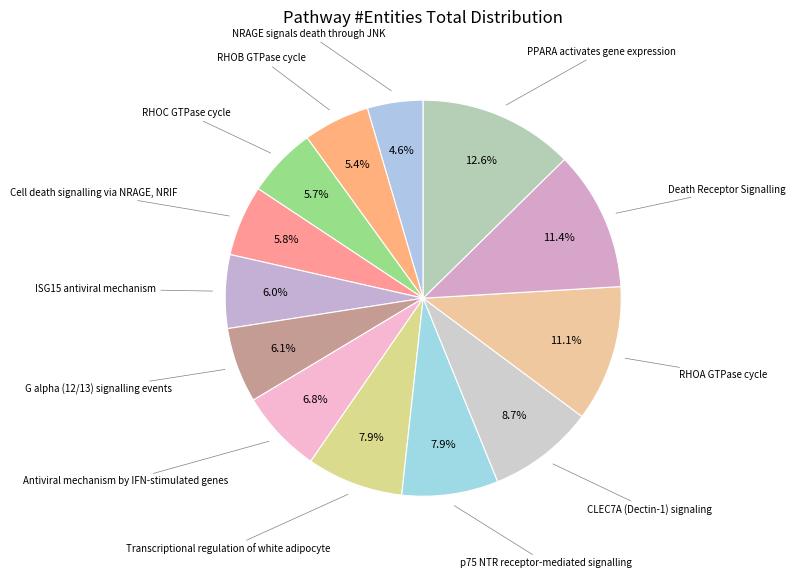

Which category has the biggest portion of the pie?

PPARA activates gene expression